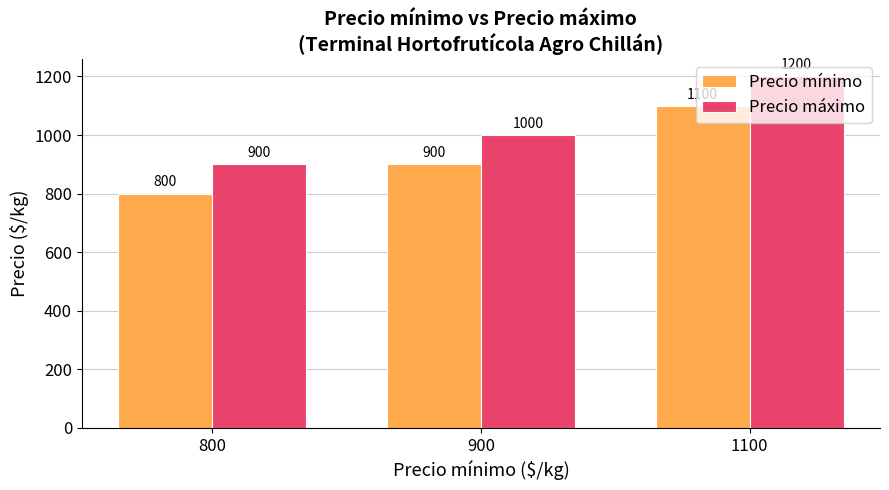

At which label does Precio mínimo reach its peak?

1100